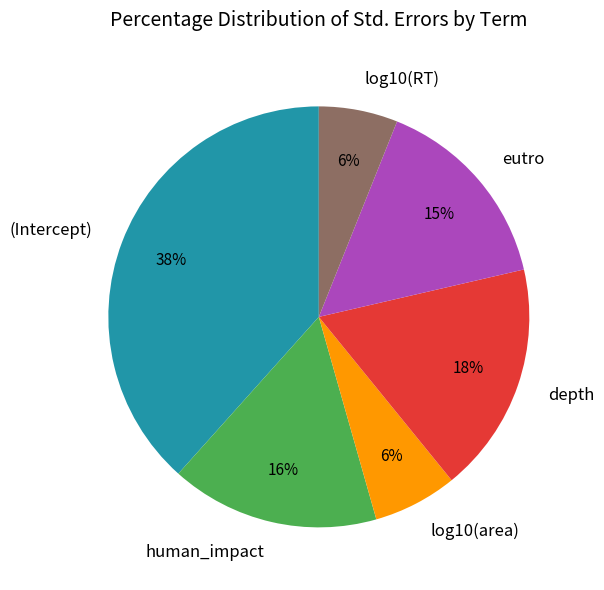

Combined, do log10(area) and human_impact account for over 50%?

No